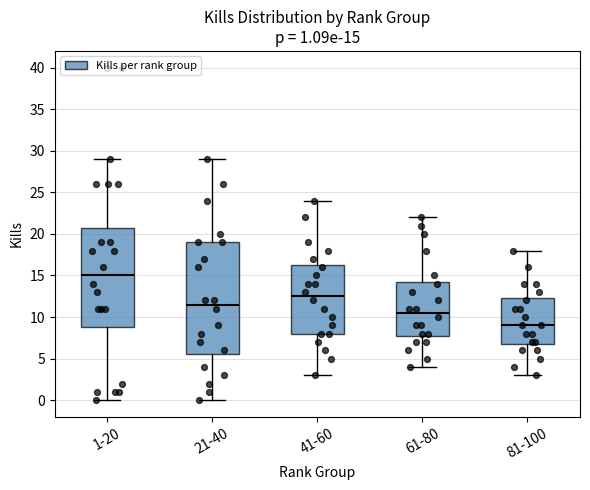

Which box is the tallest, from its lower edge to its upper edge?

21-40